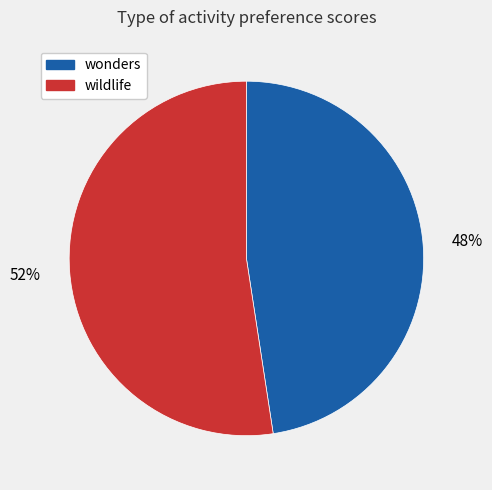

The wonders slice represents 48% of the pie. True or false?

True